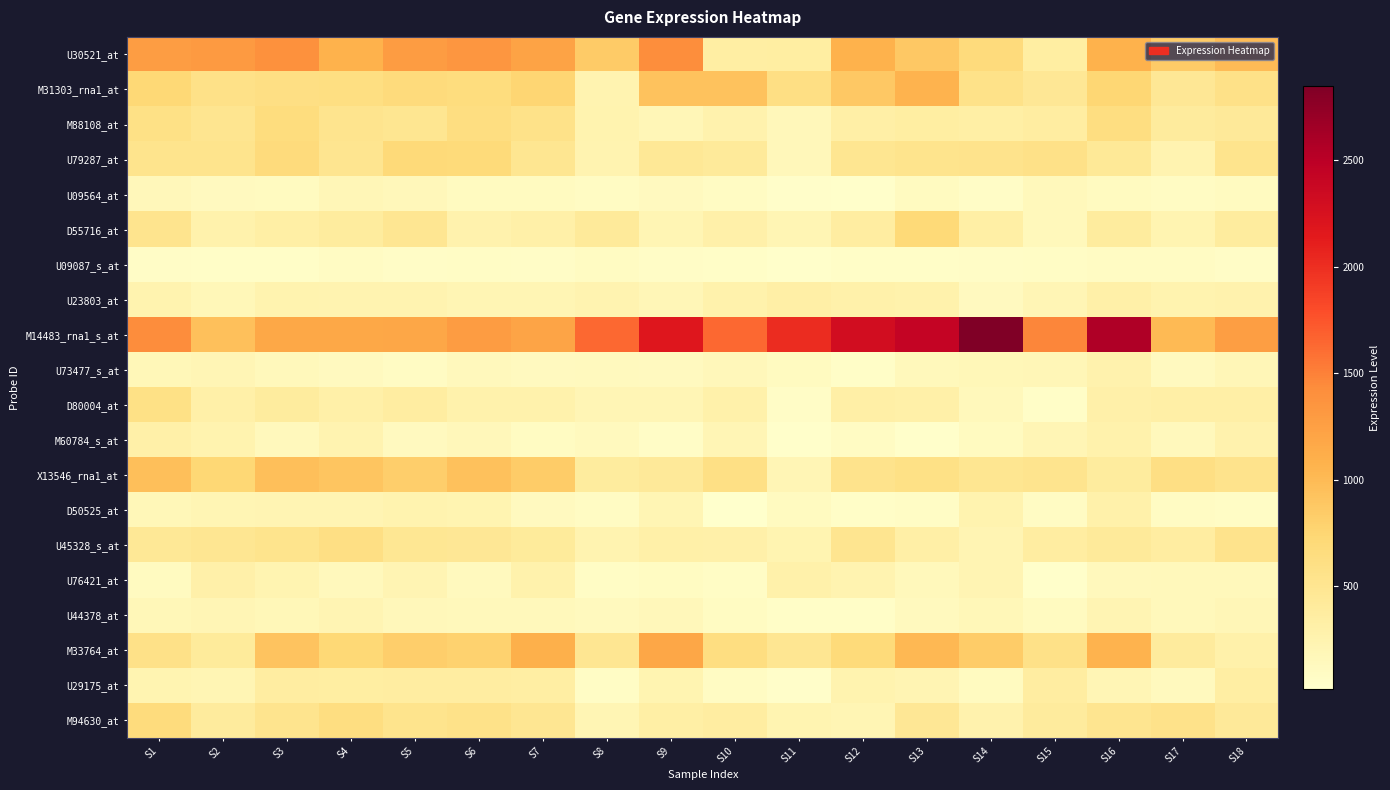

Reading right to left, list all the values displayed in this chart.

U30521_at: S18=1003	S17=851	S16=1073	S15=362	S14=676	S13=878	S12=1080	S11=353	S10=348	S9=1414	S8=849	S7=1222	S6=1341	S5=1284	S4=1075	S3=1393	S2=1308	S1=1274
M31303_rna1_at: S18=581	S17=472	S16=746	S15=466	S14=568	S13=1066	S12=871	S11=606	S10=927	S9=927	S8=243	S7=751	S6=651	S5=676	S4=619	S3=608	S2=579	S1=724
M88108_at: S18=437	S17=401	S16=631	S15=373	S14=332	S13=354	S12=326	S11=173	S10=271	S9=192	S8=253	S7=565	S6=632	S5=503	S4=522	S3=653	S2=516	S1=588
U79287_at: S18=532	S17=246	S16=443	S15=580	S14=543	S13=531	S12=506	S11=168	S10=423	S9=454	S8=243	S7=503	S6=685	S5=700	S4=509	S3=682	S2=533	S1=531
U09564_at: S18=111	S17=92	S16=113	S15=156	S14=71	S13=110	S12=34	S11=46	S10=87	S9=123	S8=96	S7=117	S6=109	S5=173	S4=190	S3=114	S2=124	S1=168
D55716_at: S18=389	S17=233	S16=386	S15=159	S14=339	S13=714	S12=370	S11=214	S10=299	S9=217	S8=426	S7=308	S6=273	S5=492	S4=389	S3=334	S2=276	S1=521
U09087_s_at: S18=69	S17=87	S16=90	S15=83	S14=68	S13=55	S12=61	S11=35	S10=64	S9=66	S8=105	S7=67	S6=84	S5=65	S4=88	S3=62	S2=59	S1=75
U23803_at: S18=271	S17=253	S16=317	S15=204	S14=126	S13=277	S12=295	S11=323	S10=279	S9=189	S8=243	S7=214	S6=215	S5=246	S4=248	S3=256	S2=179	S1=257
M14483_rna1_s_at: S18=1260	S17=1006	S16=2569	S15=1473	S14=2849	S13=2419	S12=2307	S11=2011	S10=1635	S9=2175	S8=1644	S7=1208	S6=1283	S5=1186	S4=1180	S3=1175	S2=959	S1=1425
U73477_s_at: S18=187	S17=122	S16=264	S15=192	S14=177	S13=161	S12=60	S11=118	S10=171	S9=126	S8=132	S7=130	S6=142	S5=87	S4=129	S3=155	S2=203	S1=185
D80004_at: S18=322	S17=321	S16=307	S15=55	S14=157	S13=314	S12=320	S11=68	S10=291	S9=199	S8=197	S7=281	S6=278	S5=370	S4=312	S3=387	S2=317	S1=592
M60784_s_at: S18=266	S17=147	S16=283	S15=197	S14=111	S13=36	S12=93	S11=37	S10=206	S9=66	S8=141	S7=100	S6=165	S5=130	S4=242	S3=148	S2=255	S1=311
X13546_rna1_at: S18=550	S17=615	S16=386	S15=521	S14=503	S13=585	S12=548	S11=205	S10=603	S9=435	S8=385	S7=845	S6=946	S5=820	S4=912	S3=966	S2=734	S1=960
D50525_at: S18=86	S17=90	S16=288	S15=90	S14=263	S13=79	S12=56	S11=111	S10=20	S9=213	S8=96	S7=130	S6=233	S5=260	S4=220	S3=227	S2=208	S1=177
U45328_s_at: S18=542	S17=372	S16=428	S15=366	S14=225	S13=321	S12=511	S11=230	S10=305	S9=317	S8=250	S7=413	S6=471	S5=483	S4=610	S3=529	S2=490	S1=462
U76421_at: S18=161	S17=158	S16=144	S15=40	S14=224	S13=153	S12=242	S11=294	S10=82	S9=104	S8=77	S7=277	S6=135	S5=224	S4=143	S3=230	S2=299	S1=116
U44378_at: S18=191	S17=153	S16=226	S15=117	S14=178	S13=141	S12=61	S11=64	S10=103	S9=169	S8=132	S7=156	S6=163	S5=169	S4=227	S3=179	S2=204	S1=178
M33764_at: S18=291	S17=406	S16=1069	S15=581	S14=847	S13=1017	S12=687	S11=495	S10=631	S9=1184	S8=491	S7=1099	S6=786	S5=819	S4=719	S3=917	S2=413	S1=573
U29175_at: S18=345	S17=138	S16=203	S15=371	S14=113	S13=228	S12=254	S11=51	S10=87	S9=231	S8=79	S7=345	S6=367	S5=373	S4=358	S3=367	S2=213	S1=240
M94630_at: S18=433	S17=552	S16=510	S15=396	S14=264	S13=463	S12=208	S11=235	S10=370	S9=334	S8=214	S7=494	S6=564	S5=533	S4=629	S3=528	S2=397	S1=670